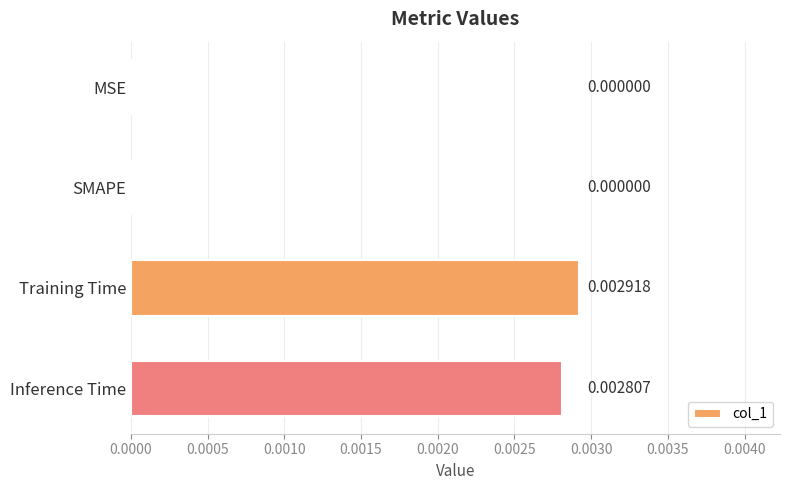

At which category does the chart reach its peak across all series?

Training Time